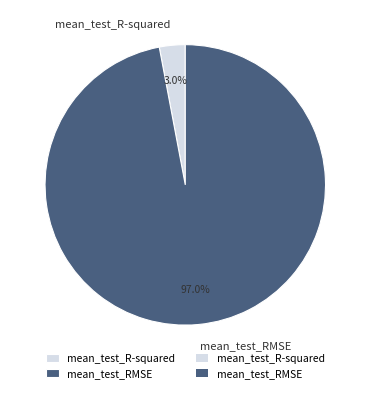

Which slice is the largest?

mean_test_RMSE